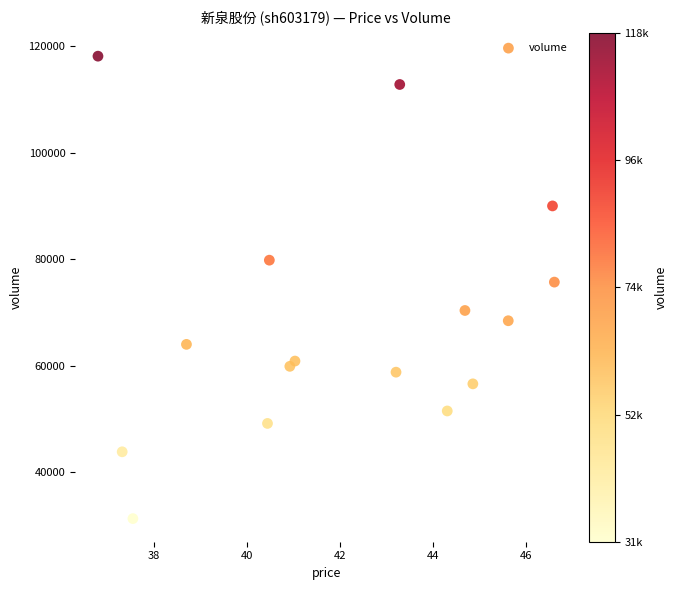

What is the range of Y values (max minus min)?

86964